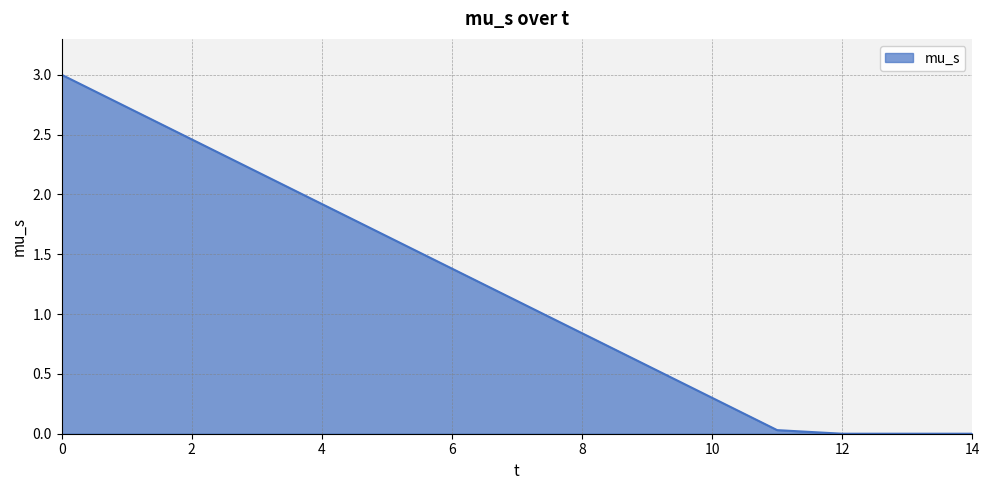

What is the maximum value shown in the chart?

3.0